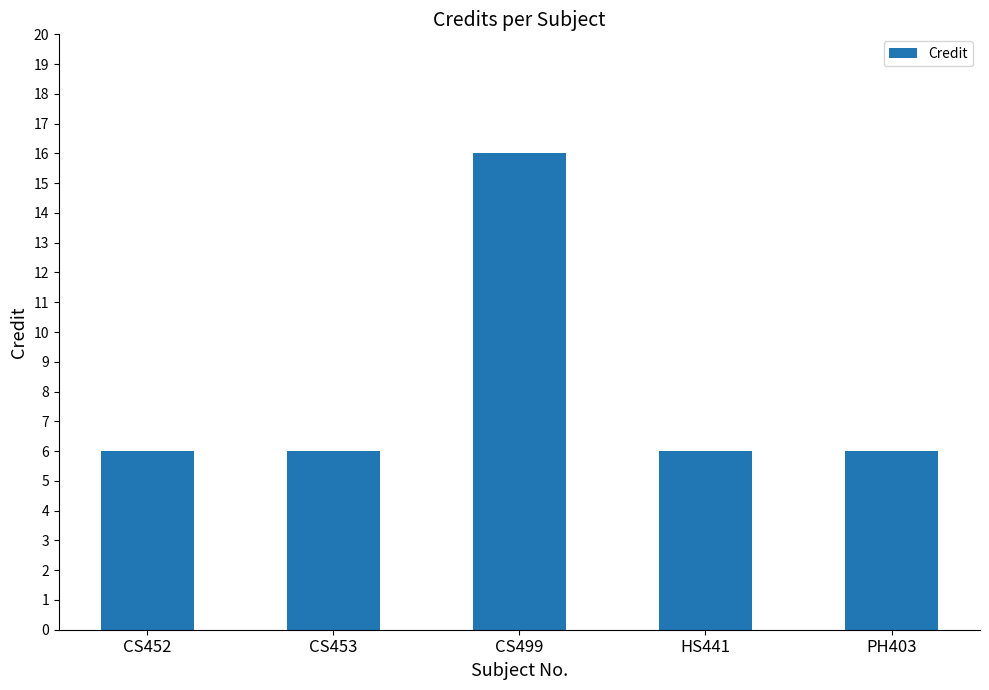

The chart shows a value of 10 at HS441. True or false?

False